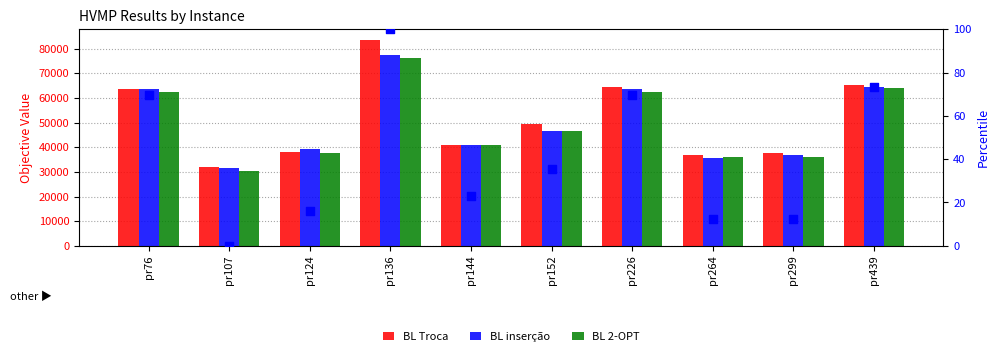

At which category is the sum across all series the highest?

pr136